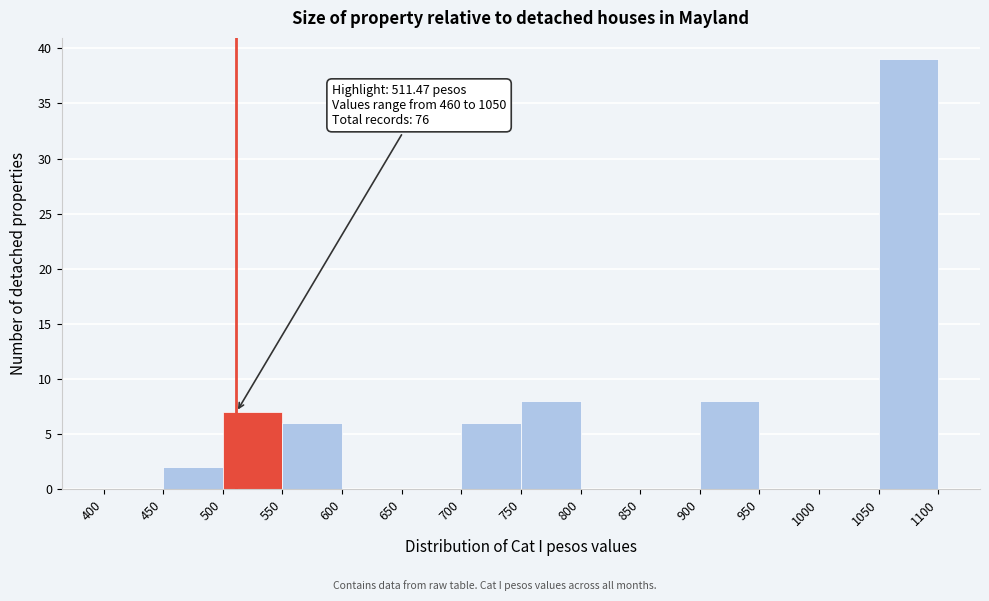

Which range on the x-axis has the tallest bar?

1050 to 1100